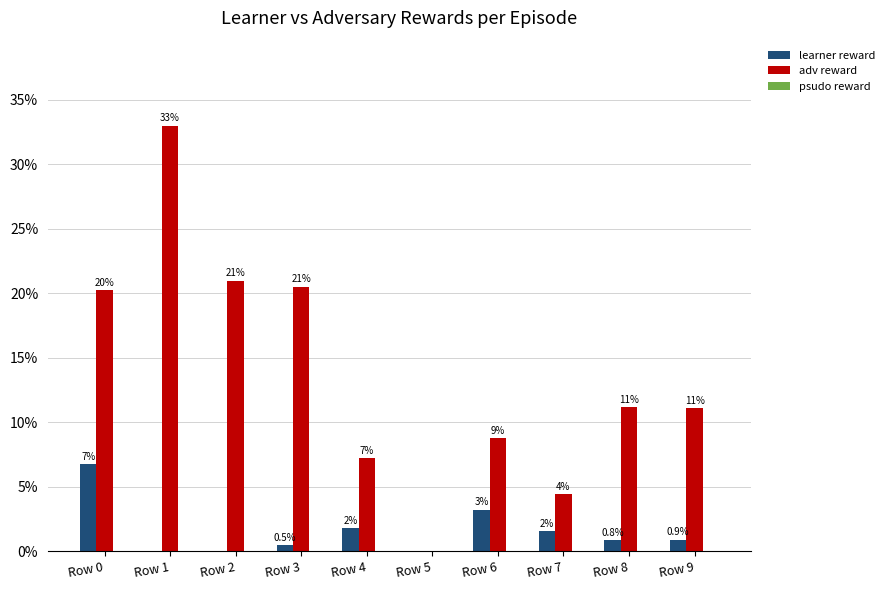

Does the chart contain stacked bars?

No